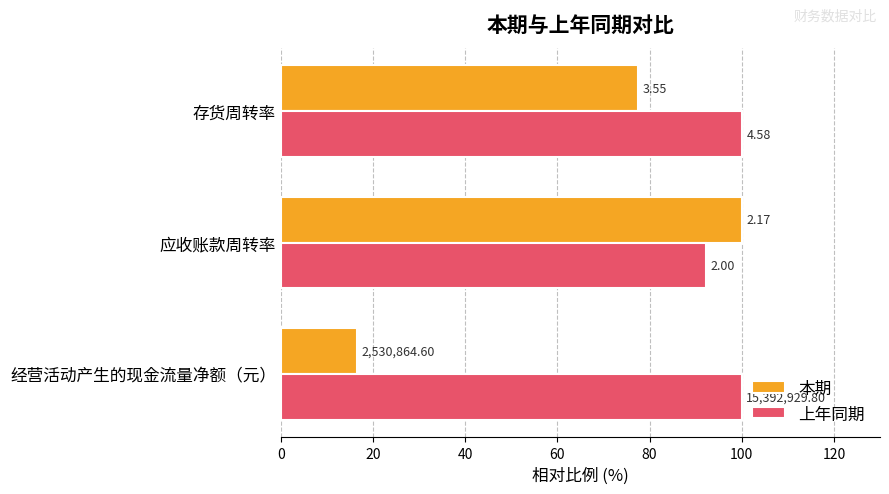

Which series has the largest total across all categories?

上年同期